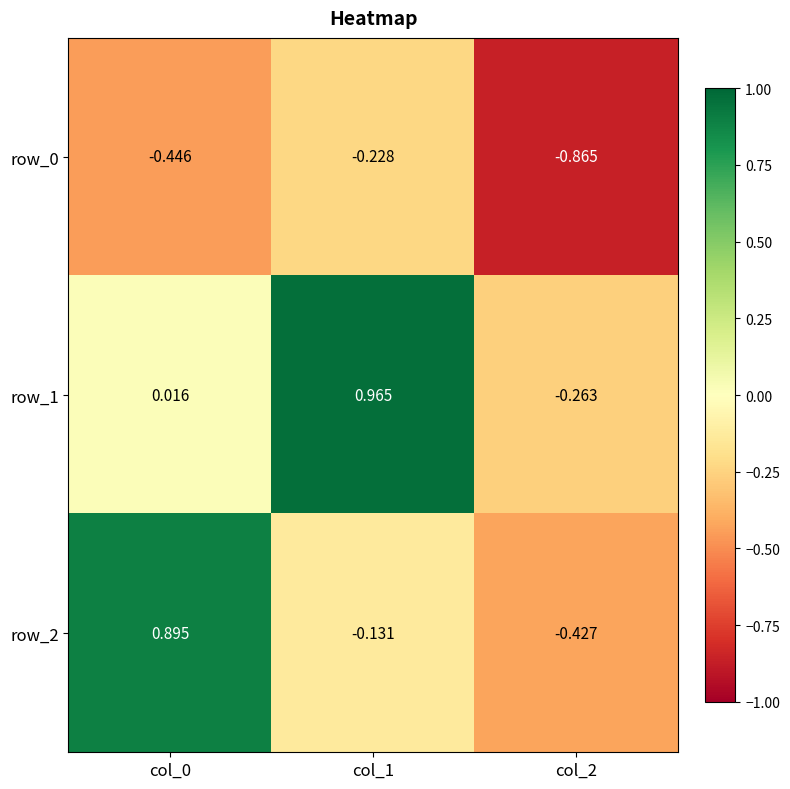

Is the value of row_0 at col_2 greater than the value of row_1 at col_0?

No